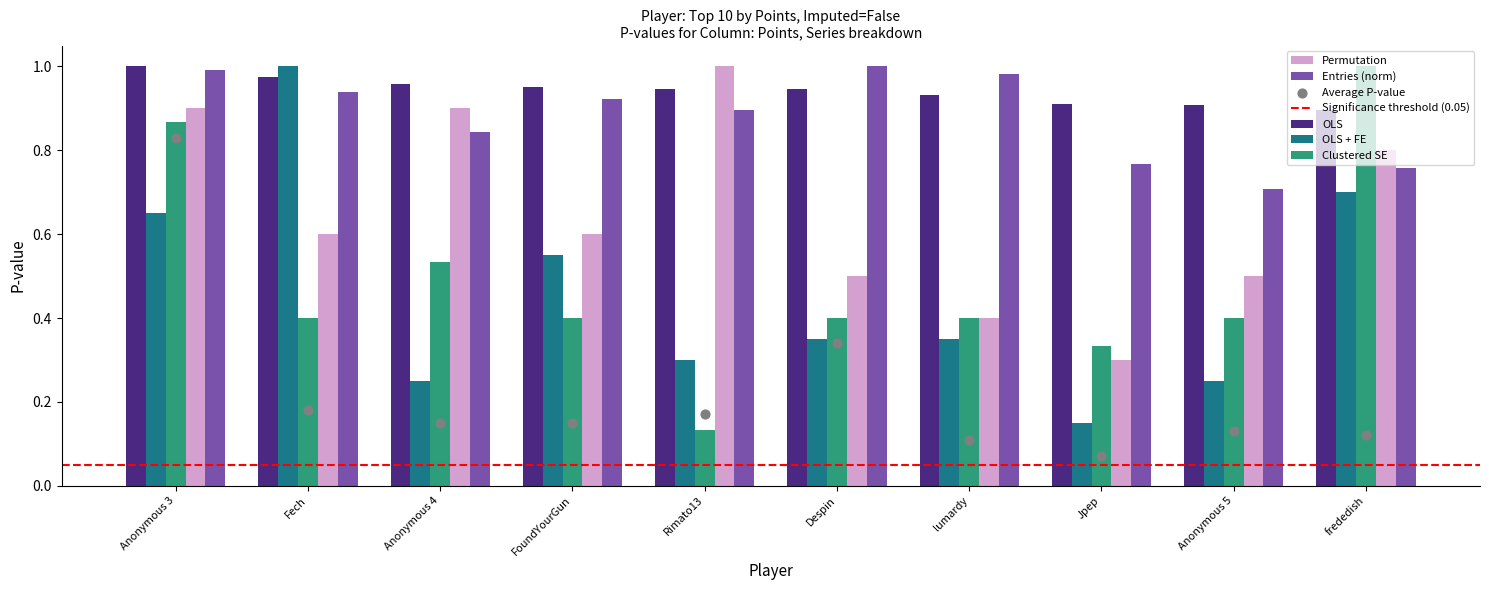

At which category is the sum across all series the highest?

Anonymous 3